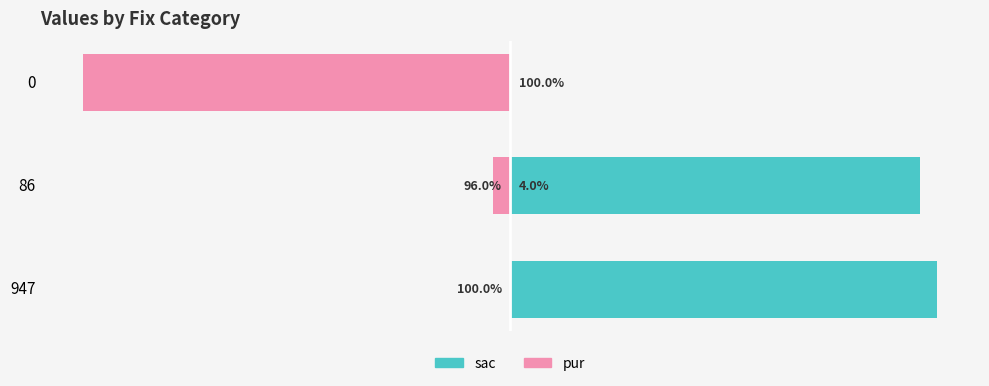

Are the bars grouped side by side (vs. stacked)?

Yes